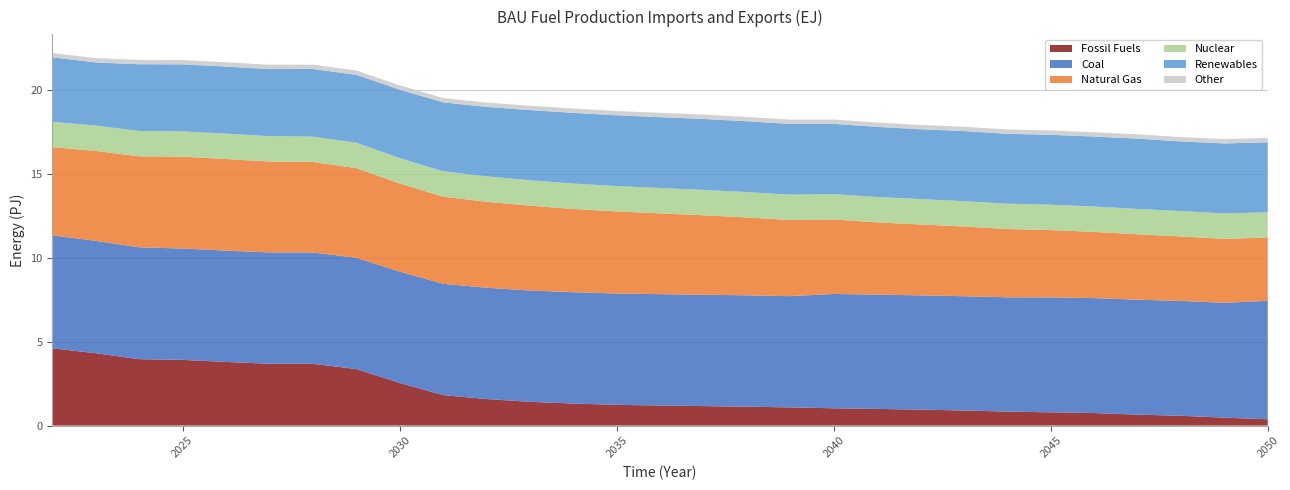

Reading right to left, transcribe all the data shown in this chart.

Fossil Fuels: 2050=376531000000000	2049=472268000000000	2048=583631000000000	2047=650244000000000	2046=747273000000000	2045=789520000000000	2044=833934000000000	2043=897385000000000	2042=951319000000000	2041=993182000000000	2040=1030330000000000	2039=1082070000000000	2038=1127020000000000	2037=1161080000000000	2036=1197100000000000	2035=1234190000000000	2034=1313230000000000	2033=1415740000000000	2032=1579820000000000	2031=1816510000000000	2030=2541200000000000	2029=3365910000000000	2028=3678300000000000	2027=3681480000000000	2026=3788570000000000	2025=3912730000000000	2024=3953480000000000	2023=4308830000000000	2022=4600340000000000
Coal: 2050=7050800000000000	2049=6839900000000000	2048=6838310000000000	2047=6843590000000000	2046=6842640000000000	2045=6841960000000000	2044=6801770000000000	2043=6803810000000000	2042=6801620000000000	2041=6803250000000000	2040=6806750000000000	2039=6625600000000000	2038=6627510000000000	2037=6627510000000000	2036=6627510000000000	2035=6627510000000000	2034=6627510000000000	2033=6627510000000000	2032=6627510000000000	2031=6627510000000000	2030=6627510000000000	2029=6627510000000000	2028=6627510000000000	2027=6627510000000000	2026=6627510000000000	2025=6627510000000000	2024=6659180000000000	2023=6690850000000000	2022=6722520000000000
Natural Gas: 2050=3762790000000000	2049=3807130000000000	2048=3838120000000000	2047=3894180000000000	2046=3941550000000000	2045=4008830000000000	2044=4067640000000000	2043=4147980000000000	2042=4221860000000000	2041=4303380000000000	2040=4432050000000000	2039=4530070000000000	2038=4636430000000000	2037=4733920000000000	2036=4810230000000000	2035=4886680000000000	2034=4958080000000000	2033=5051310000000000	2032=5119990000000000	2031=5186150000000000	2030=5248130000000000	2029=5334370000000000	2028=5387640000000000	2027=5411090000000000	2026=5455110000000000	2025=5467480000000000	2024=5416410000000000	2023=5351220000000000	2022=5253000000000000
Nuclear: 2050=1510000000000000	2049=1510000000000000	2048=1510000000000000	2047=1510000000000000	2046=1510000000000000	2045=1510000000000000	2044=1510000000000000	2043=1510000000000000	2042=1510000000000000	2041=1510000000000000	2040=1510000000000000	2039=1510000000000000	2038=1510000000000000	2037=1510000000000000	2036=1510000000000000	2035=1510000000000000	2034=1510000000000000	2033=1510000000000000	2032=1510000000000000	2031=1510000000000000	2030=1510000000000000	2029=1510000000000000	2028=1510000000000000	2027=1510000000000000	2026=1510000000000000	2025=1510000000000000	2024=1510000000000000	2023=1510000000000000	2022=1510000000000000
Renewables: 2050=4165410000000000	2049=4167330000000000	2048=4146480000000000	2047=4184700000000000	2046=4166630000000000	2045=4162270000000000	2044=4157000000000000	2043=4177400000000000	2042=4157610000000000	2041=4174310000000000	2040=4184950000000000	2039=4209740000000000	2038=4216340000000000	2037=4222700000000000	2036=4217310000000000	2035=4214040000000000	2034=4210290000000000	2033=4177220000000000	2032=4136310000000000	2031=4104080000000000	2030=4073200000000000	2029=4047740000000000	2028=4026810000000000	2027=3995350000000000	2026=3992520000000000	2025=3989910000000000	2024=3974100000000000	2023=3757390000000000	2022=3840980000000000
Other: 2050=257000000000000	2049=257000000000000	2048=257000000000000	2047=257000000000000	2046=257000000000000	2045=257000000000000	2044=257000000000000	2043=257000000000000	2042=257000000000000	2041=257000000000000	2040=257000000000000	2039=257000000000000	2038=257000000000000	2037=257000000000000	2036=257000000000000	2035=257000000000000	2034=257000000000000	2033=257000000000000	2032=257000000000000	2031=257000000000000	2030=257000000000000	2029=257000000000000	2028=257000000000000	2027=257000000000000	2026=257000000000000	2025=257000000000000	2024=257000000000000	2023=257000000000000	2022=257000000000000